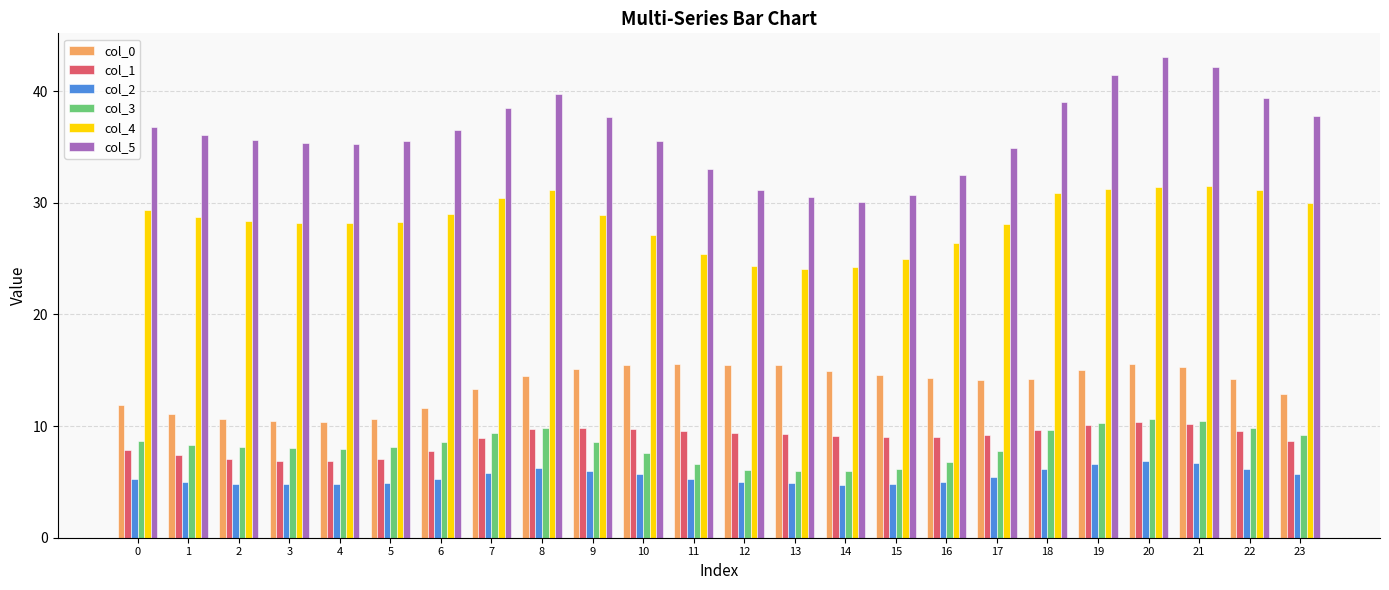

What are all the series names shown in the legend?

col_0, col_1, col_2, col_3, col_4, col_5